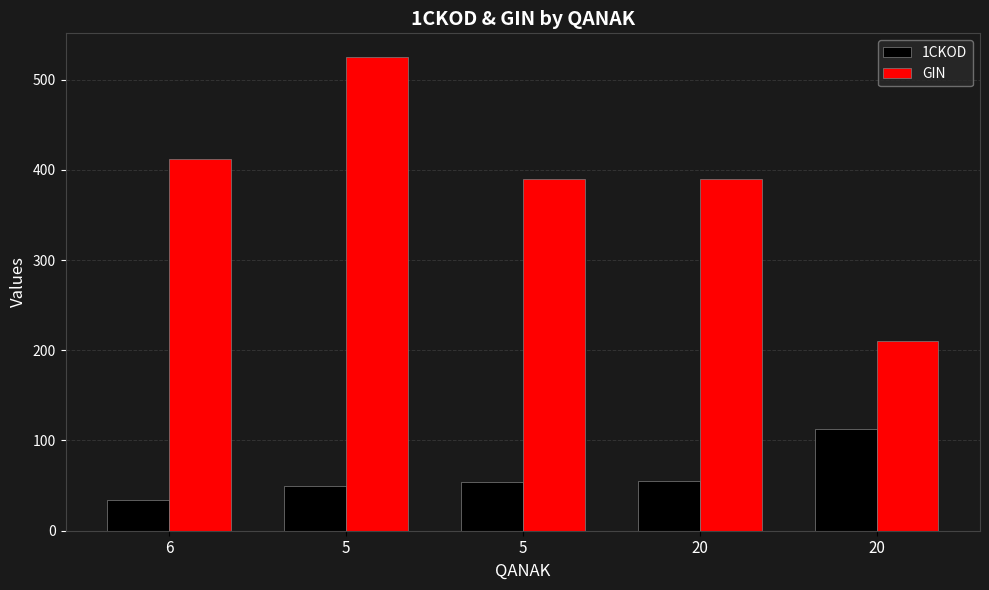

How many values in the 1CKOD series are below 54?

2